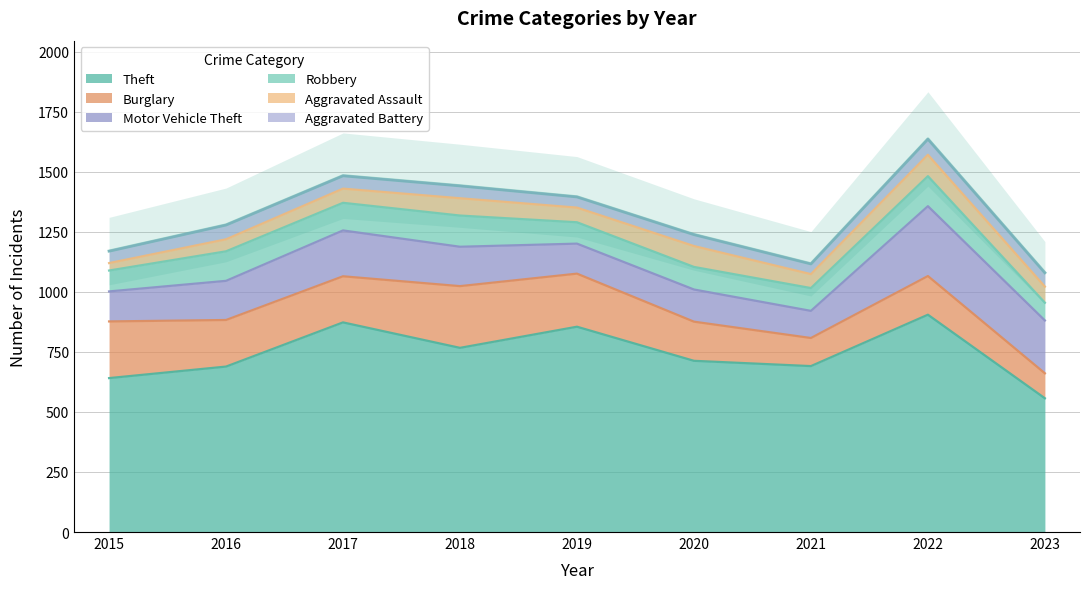

True or false: Aggravated Assault and Burglary cross at least once.

False